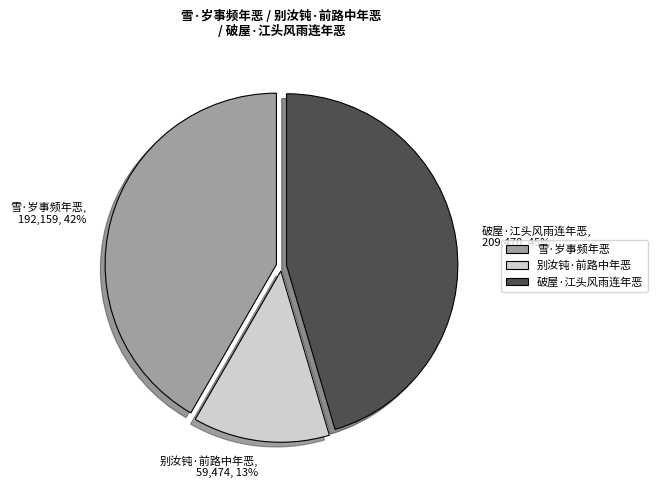

Is there a majority slice in this chart?

No